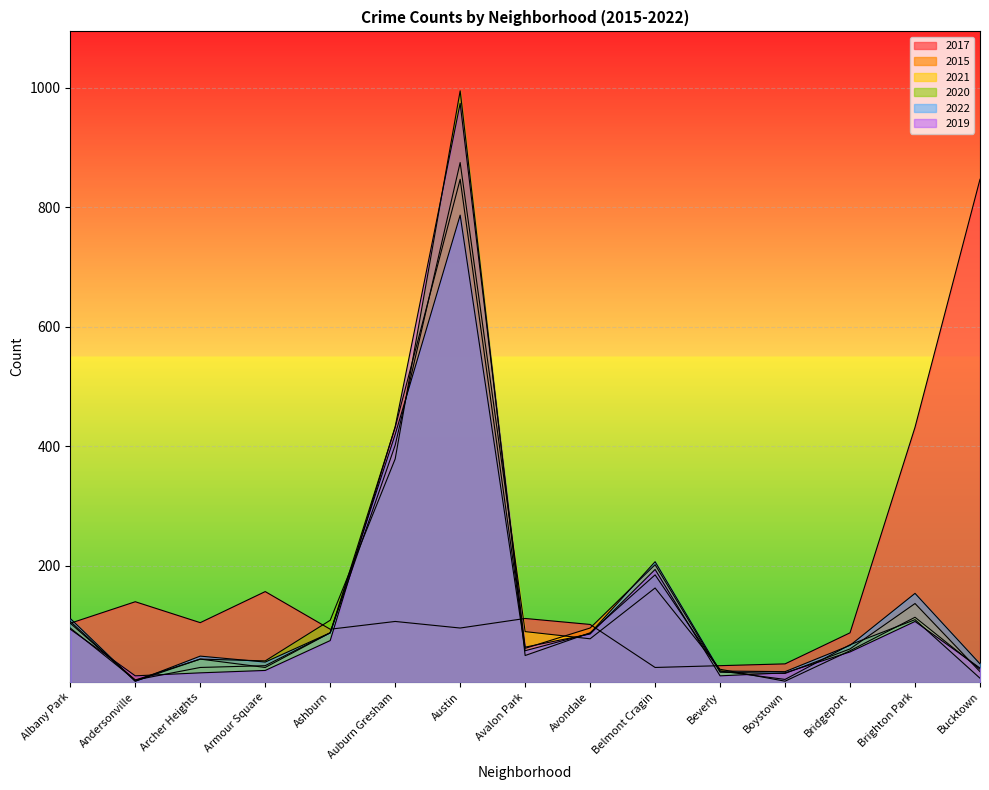

True or false: 2020 has a value of 267 at Belmont Cragin.

False